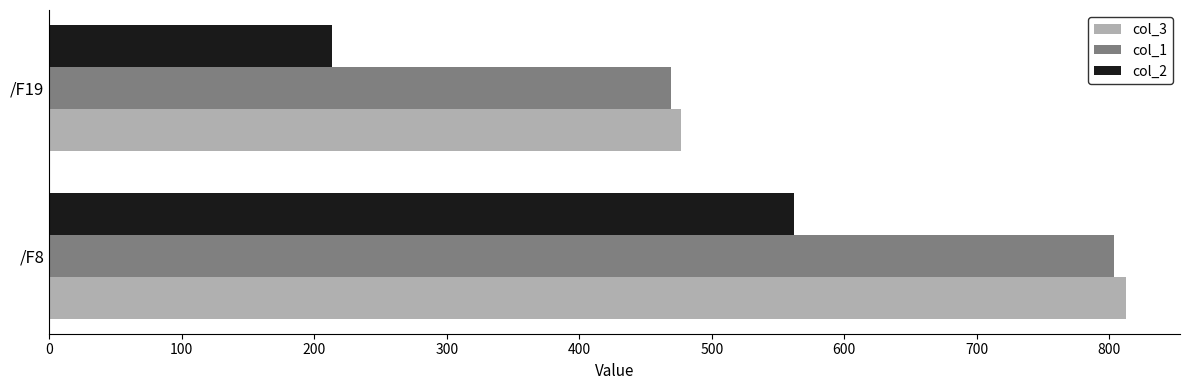

Rank the series by their maximum value, from highest to lowest.

col_3, col_1, col_2